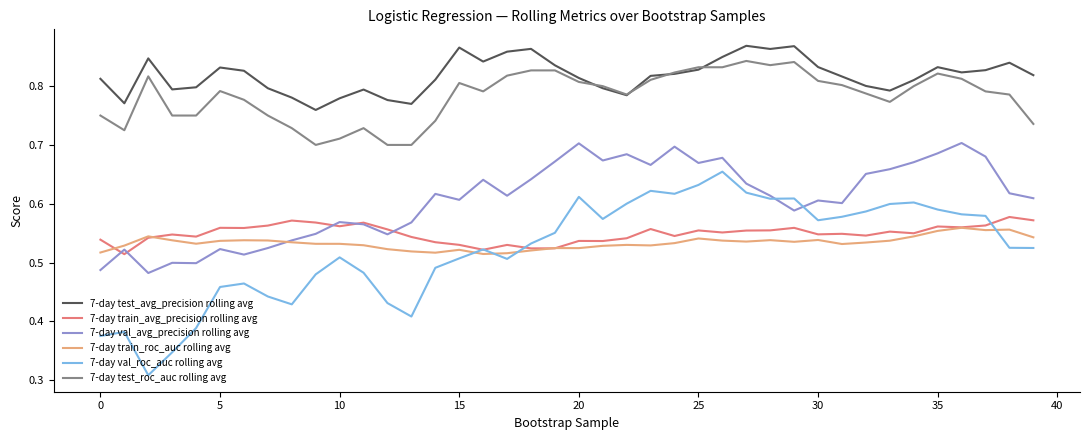

True or false: 7-day val_avg_precision rolling avg and 7-day test_avg_precision rolling avg cross at least once.

False